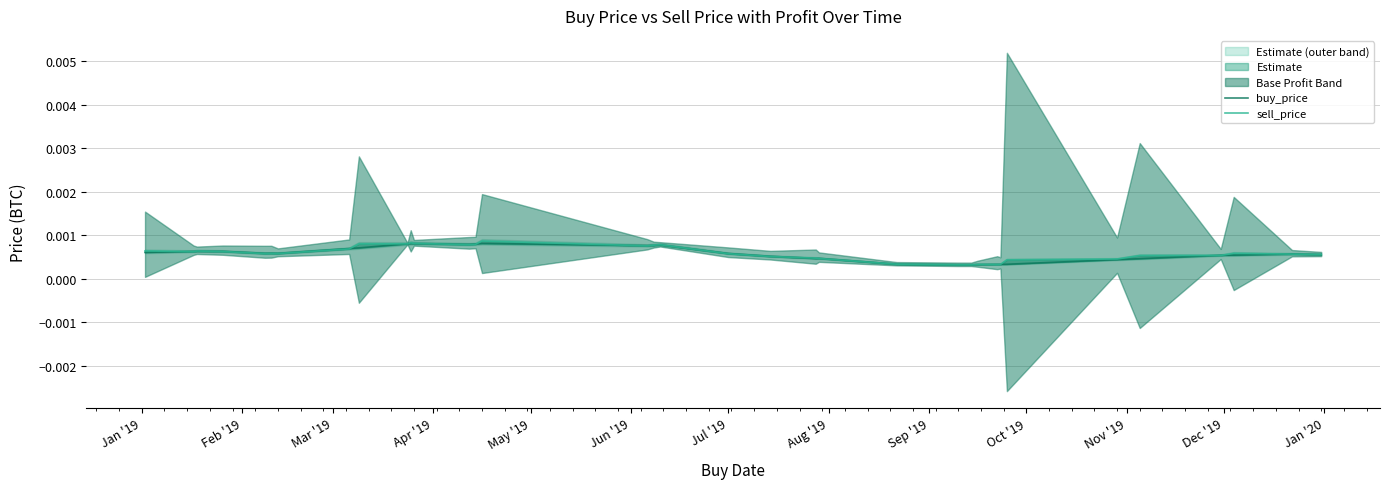

List the series in order of their overall mean, lowest first.

buy_price, sell_price